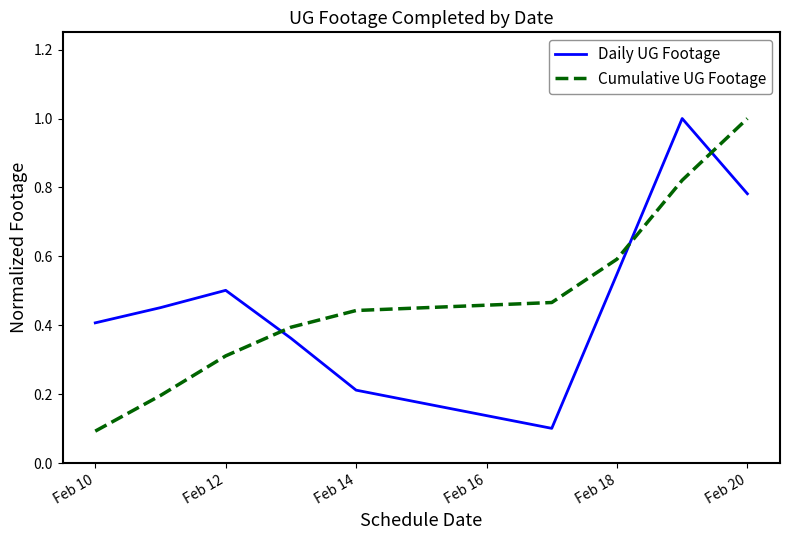

What is the difference between the maximum and minimum values in the Cumulative UG Footage series?

0.9